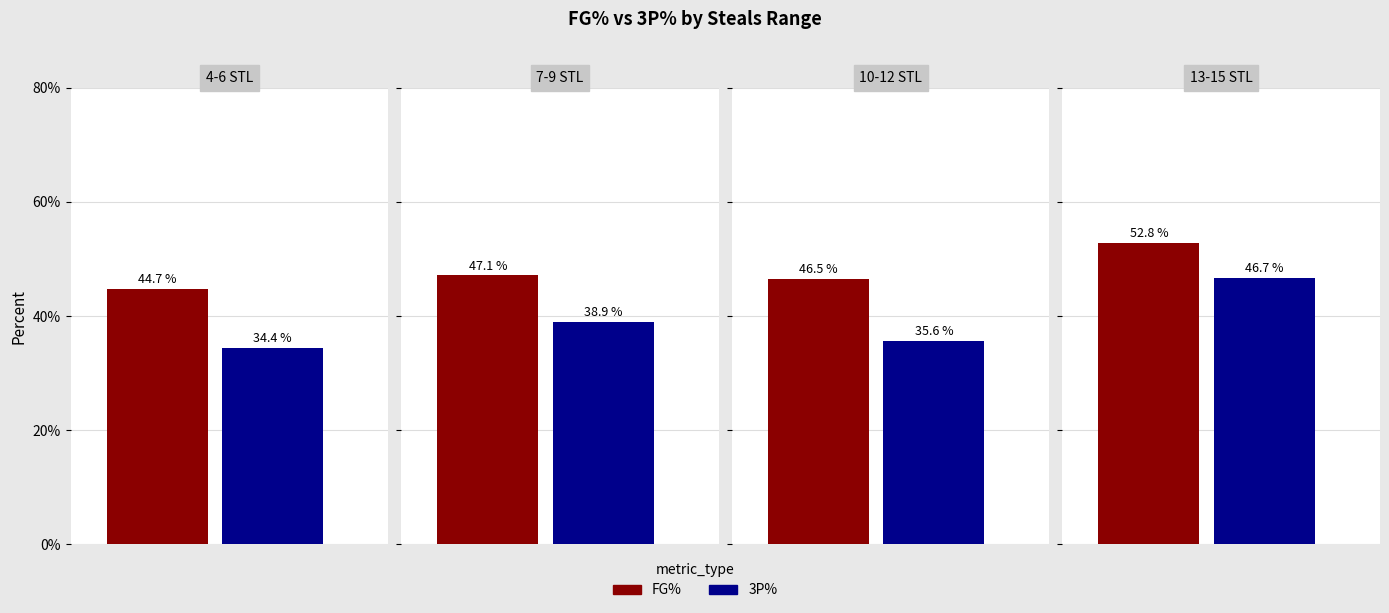

Is the value of 3P% at 7-9 STL greater than the value of FG% at 13-15 STL?

No